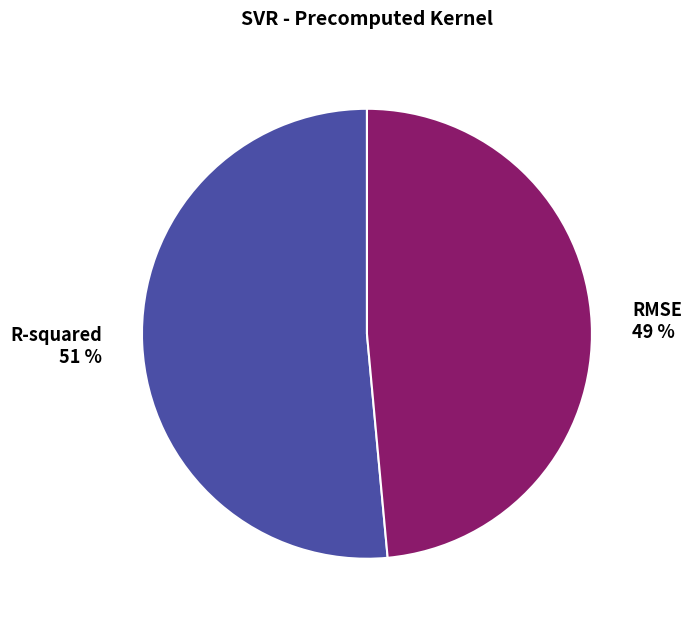

Combined, do RMSE 49 % and R-squared 51 % account for over 50%?

Yes